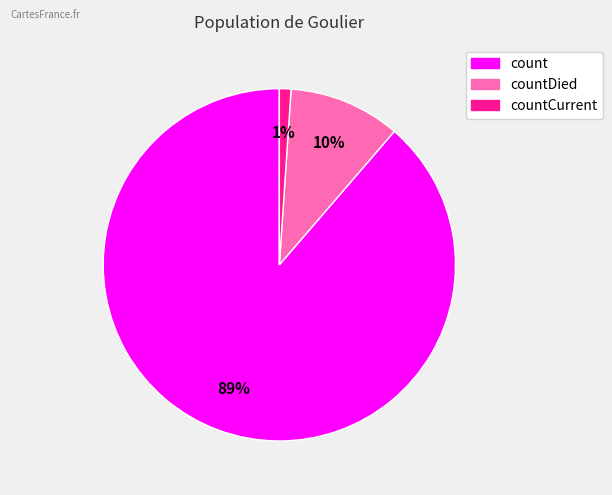

To the nearest percent, what is the difference between the largest and smallest slice percentages?

88%